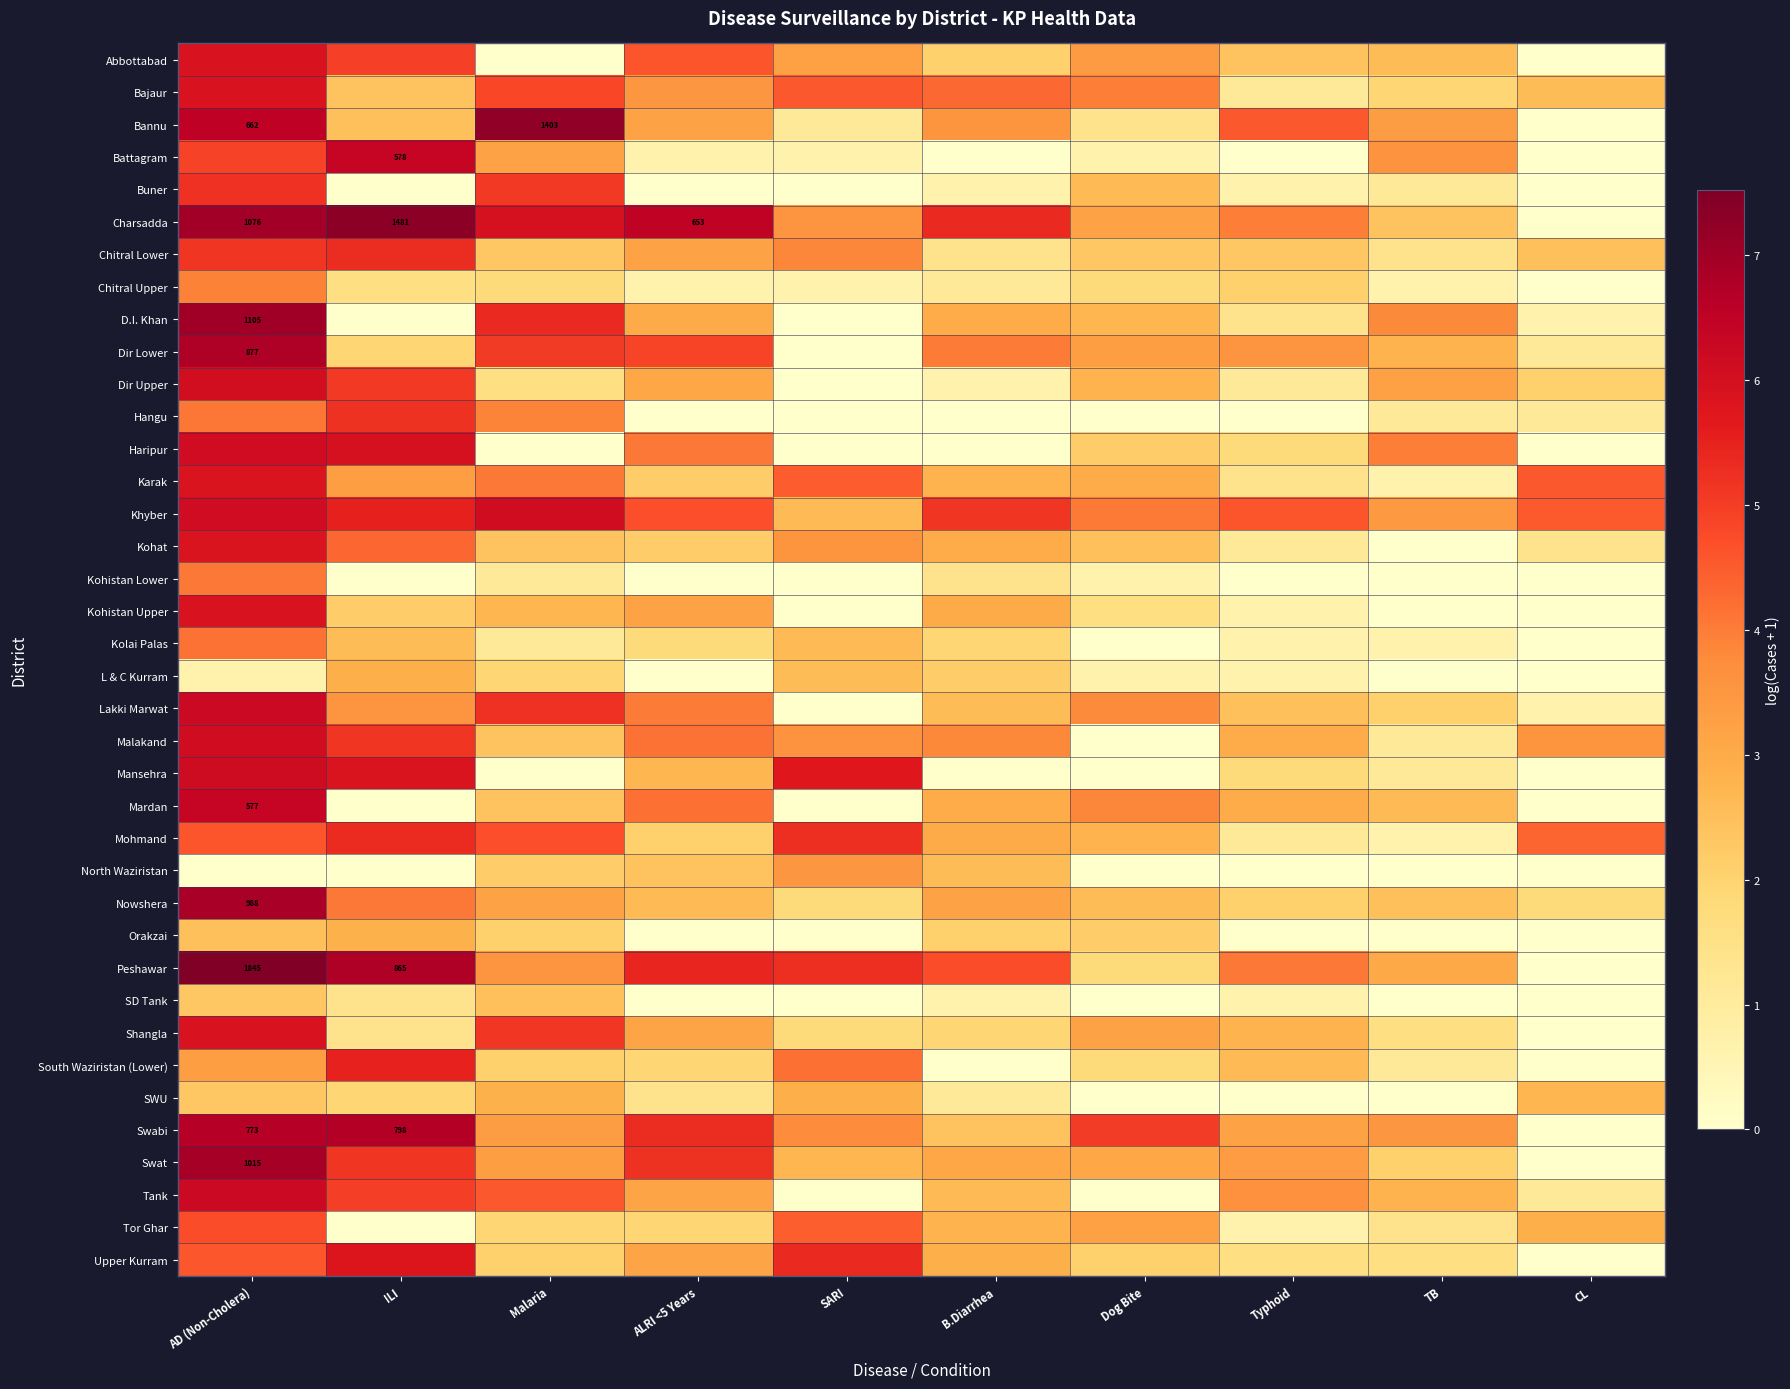

Is the value of Chitral Upper at Typhoid greater than the value of Tank at Dog Bite?

Yes